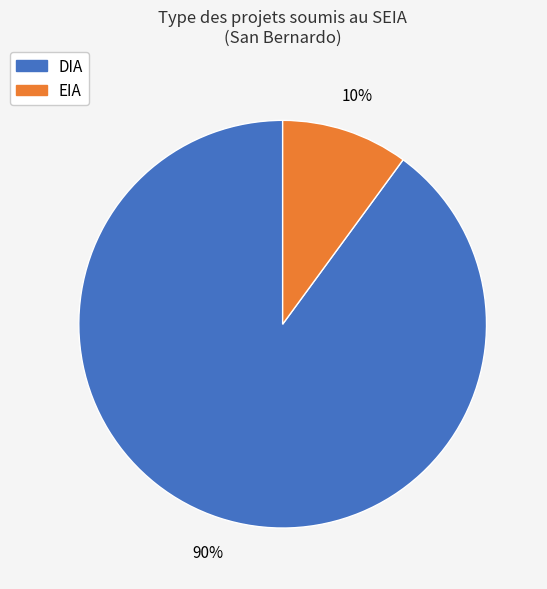

True or false: EIA accounts for 3% of the total.

False